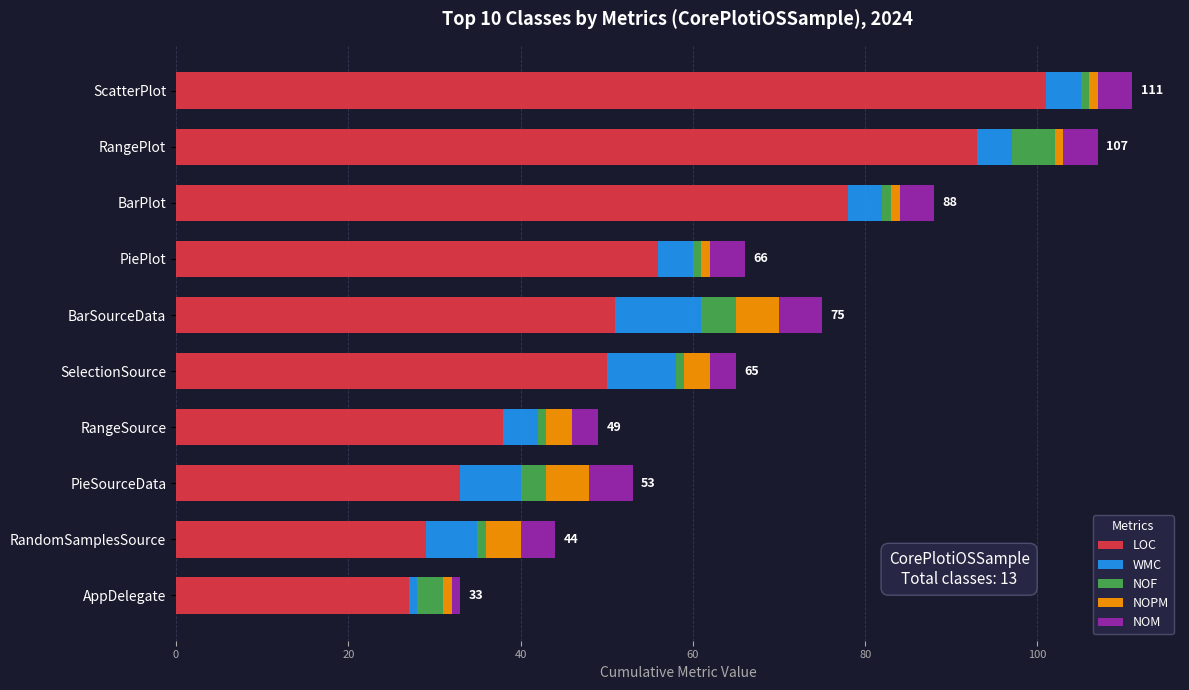

Is it true that LOC equals 38 at RangeSource?

True